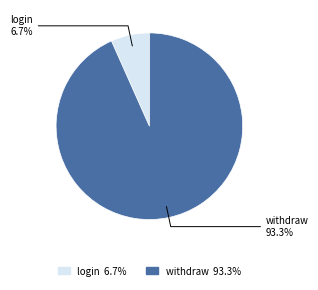

To the nearest percent, what is the average slice percentage?

50%